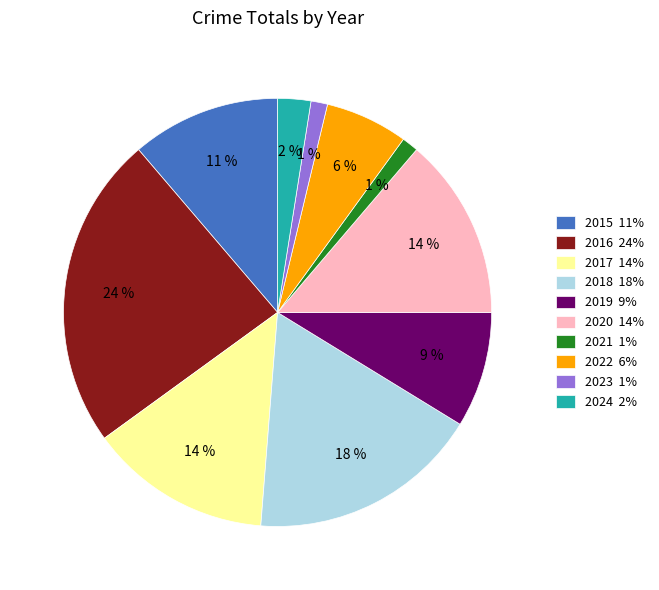

Do 2022 6% and 2016 24% together represent more than half of the pie?

No